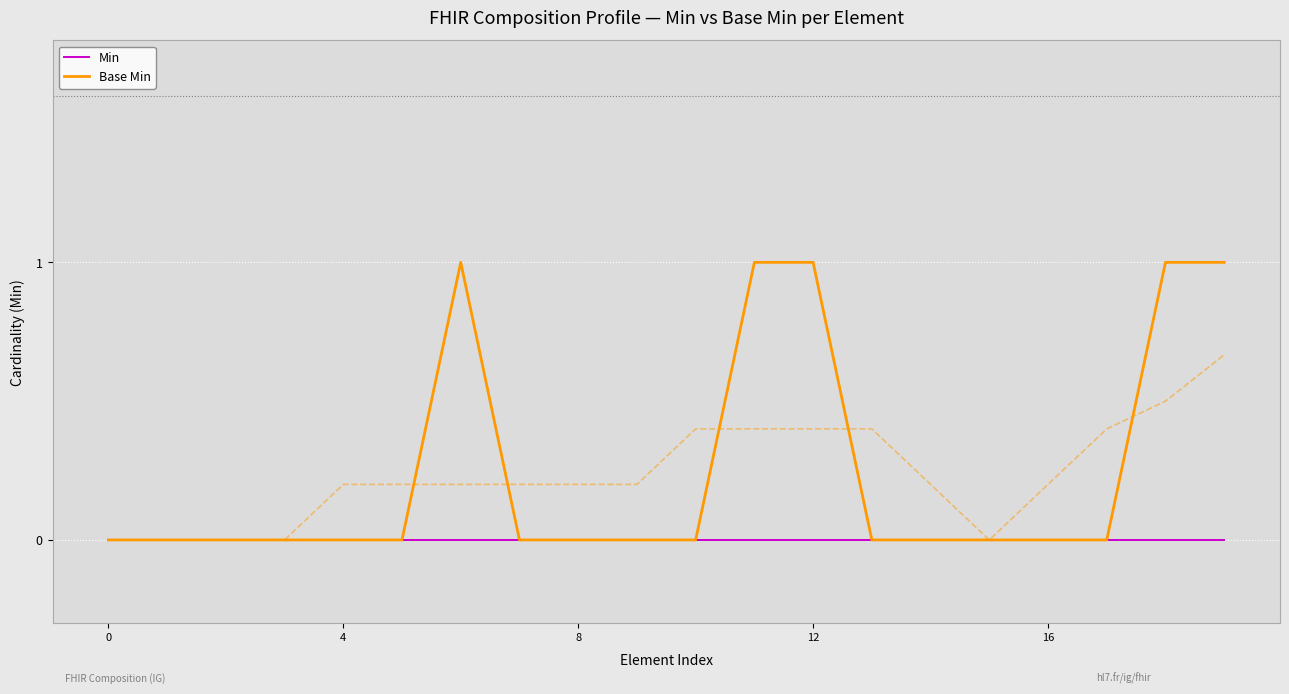

True or false: Base Min has a value of 1 at 0.

False